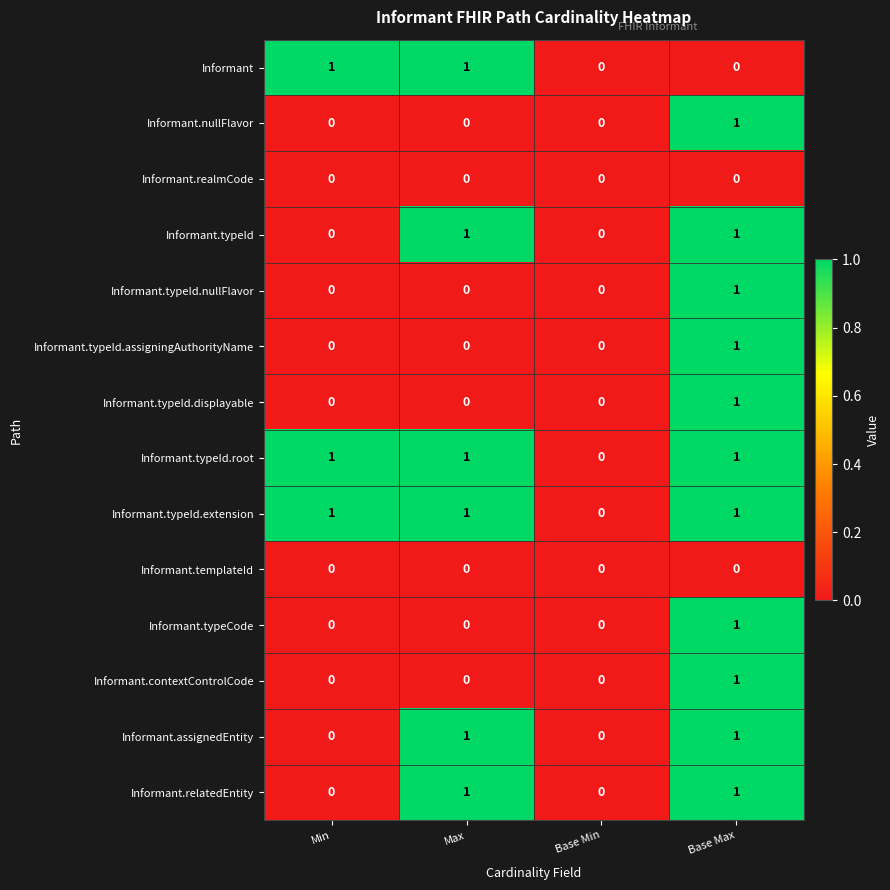

At which category is the sum across all series the highest?

Base Max